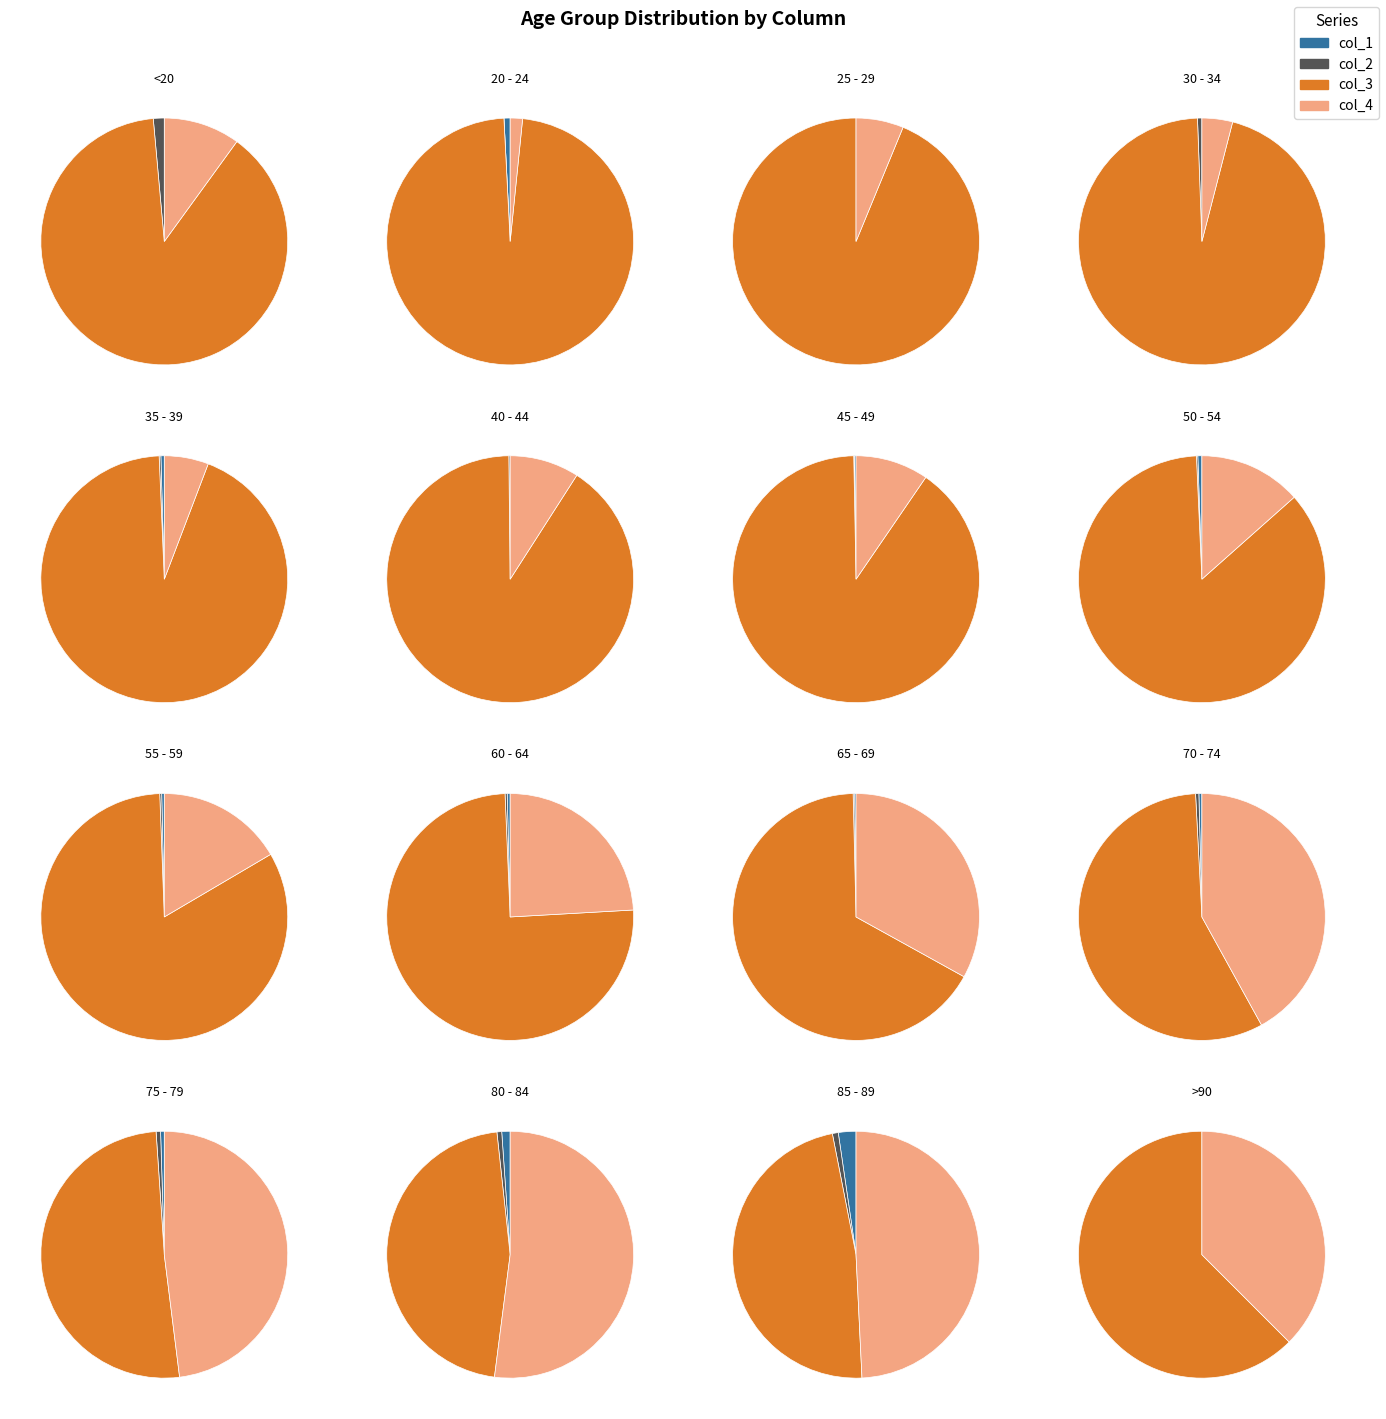

True or false: >90 accounts for 0% of the total.

True